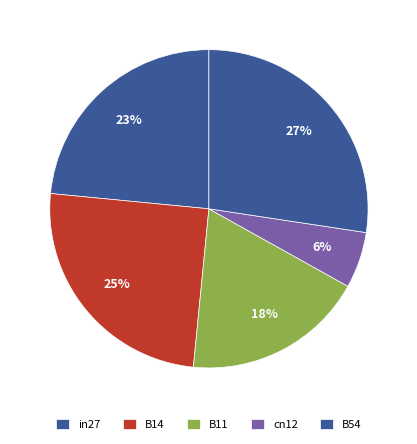

Count the number of slices in the pie.

5